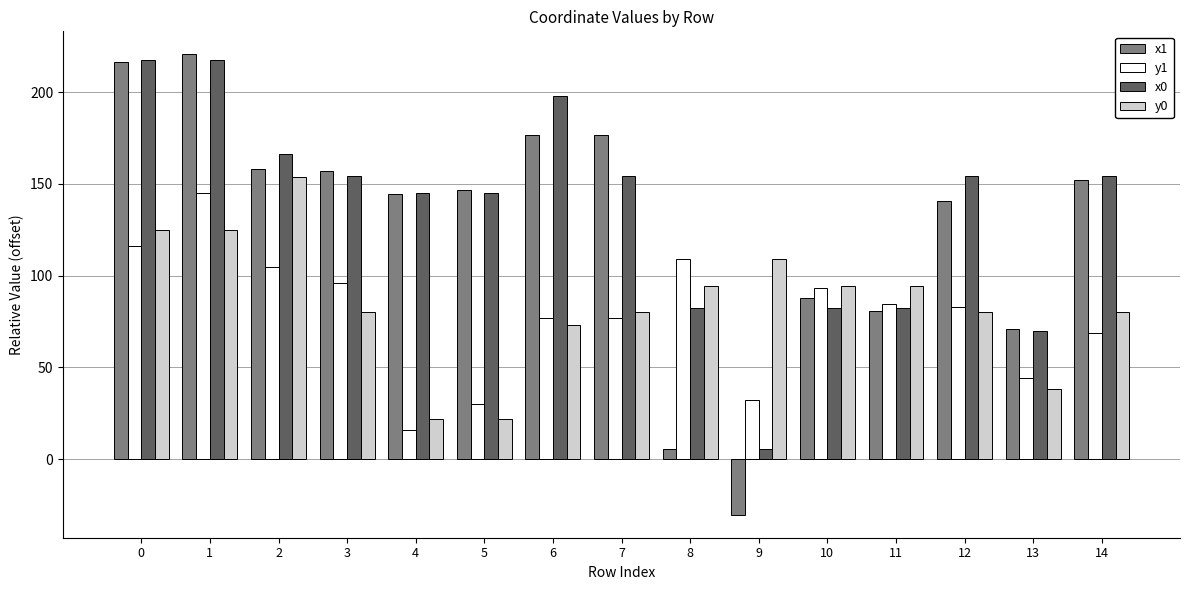

What is the average value of the x1 series?

127.0